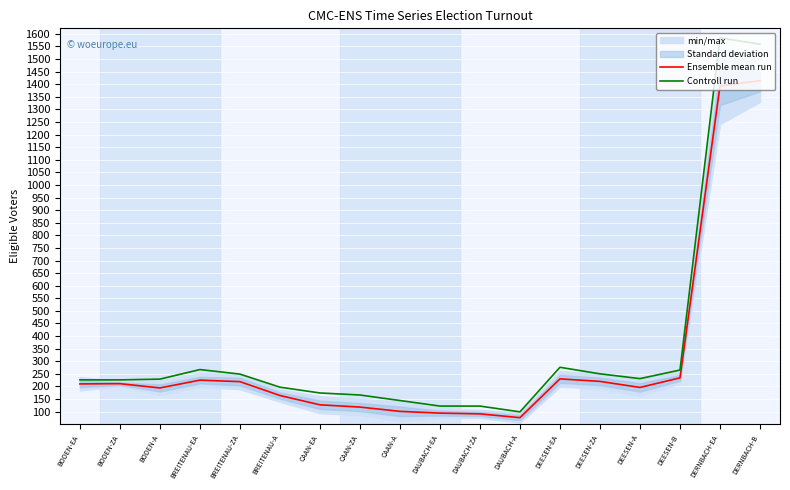

True or false: Controll run and Ensemble mean run cross at least once.

False